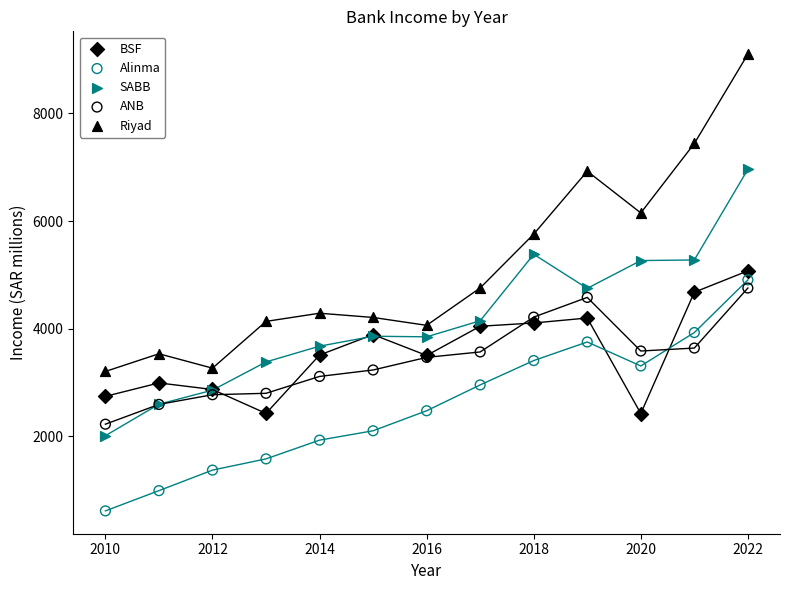

Which series reaches the maximum Y coordinate?

Riyad